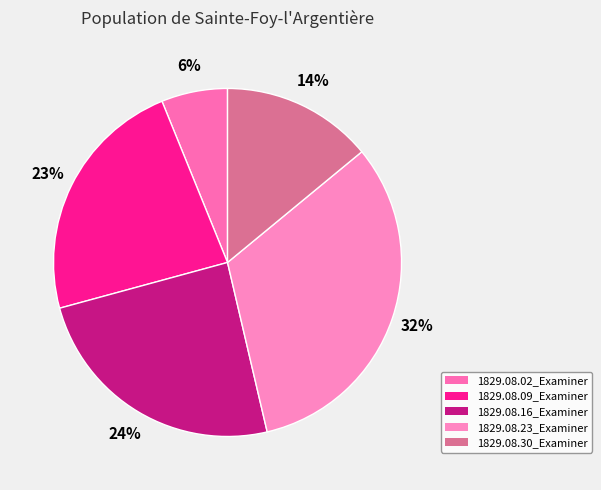

How many segments does this pie chart have?

5